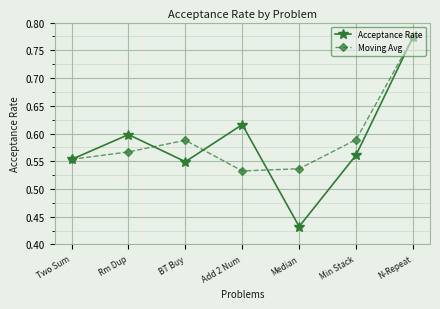

The Moving Avg series shows 0.6 at Two Sum. True or false?

True